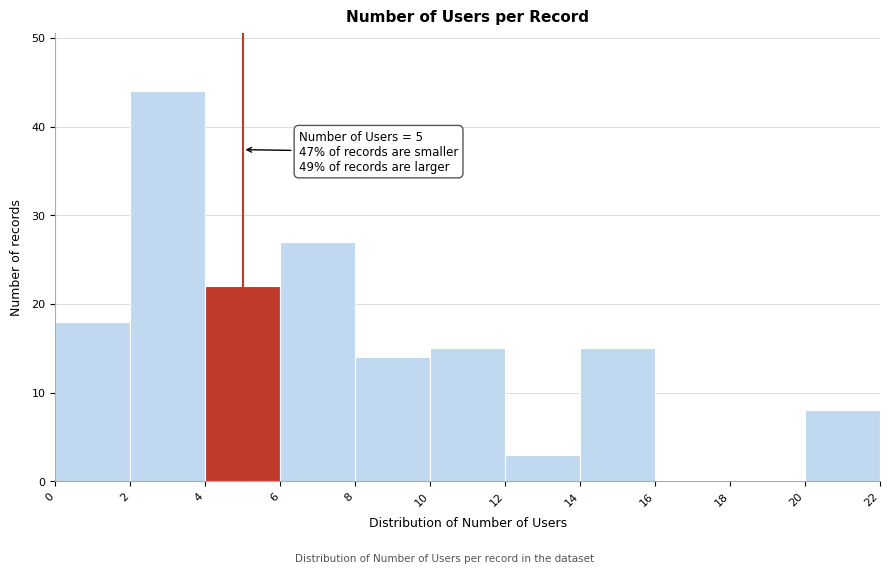

Which range on the x-axis has the tallest bar?

2 to 4